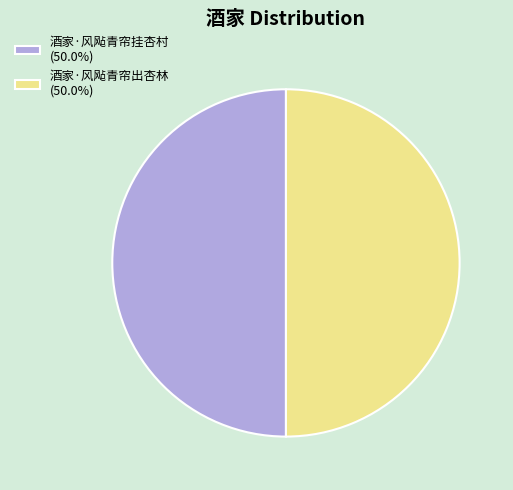

Approximately how many times larger is the value at 酒家·风飐青帘出杏林 (50.0%) compared to 酒家·风飐青帘挂杏村 (50.0%)?

1.0